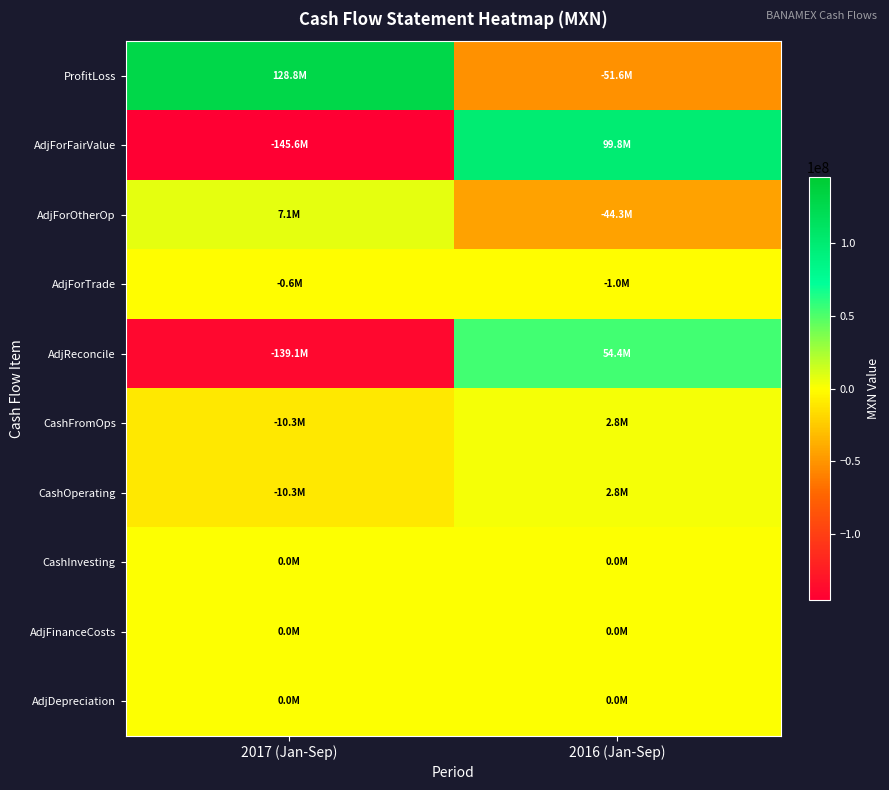

Which series changed the most between 2017 (Jan-Sep) and 2016 (Jan-Sep)?

AdjForFairValue